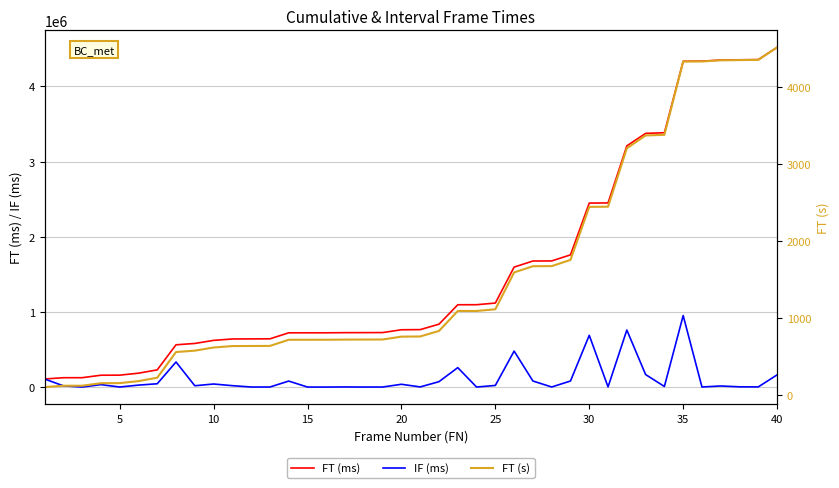

What is the minimum value for FT (ms)?

107400